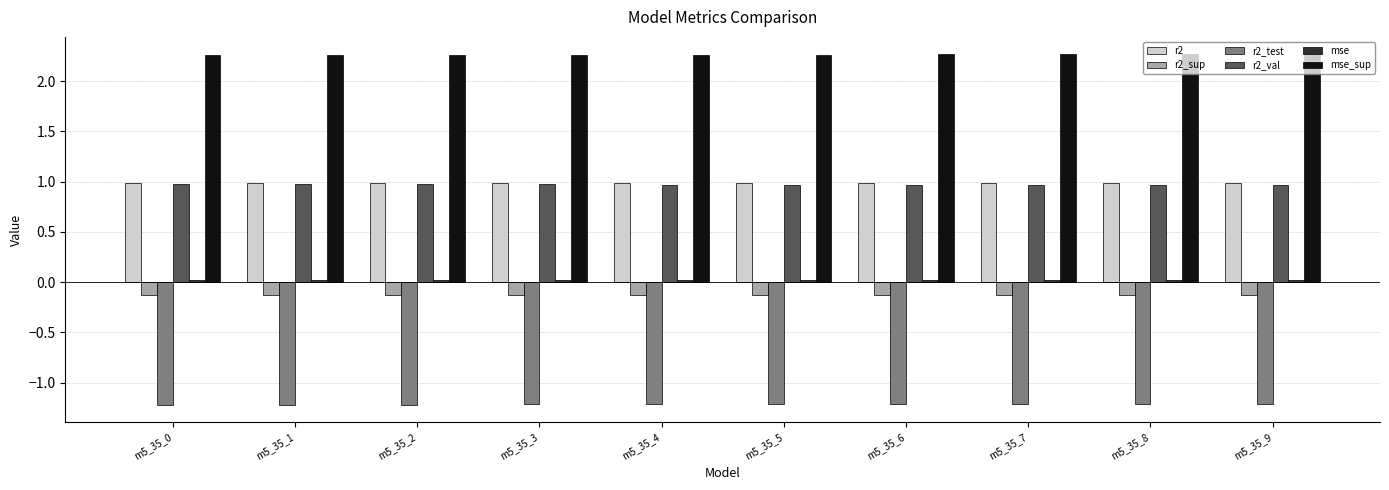

The r2_val series shows 1.0 at m5_35_6. True or false?

True